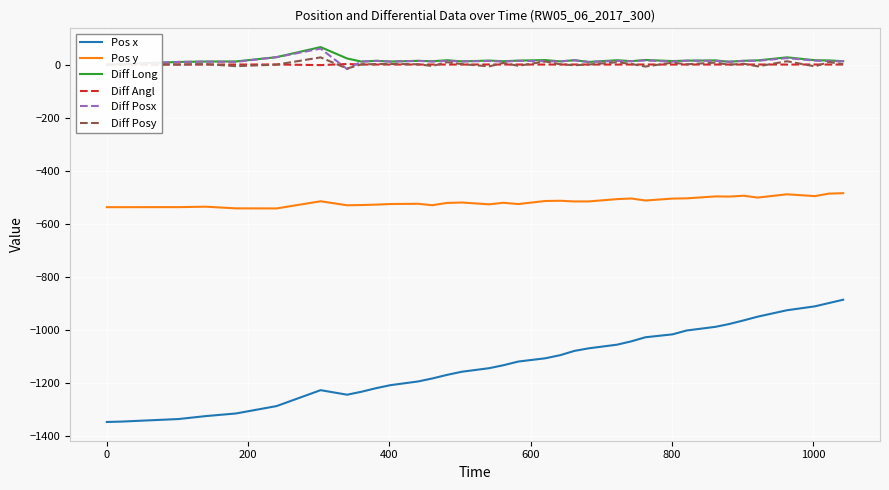

True or false: Diff Angl and Pos y cross at least once.

False